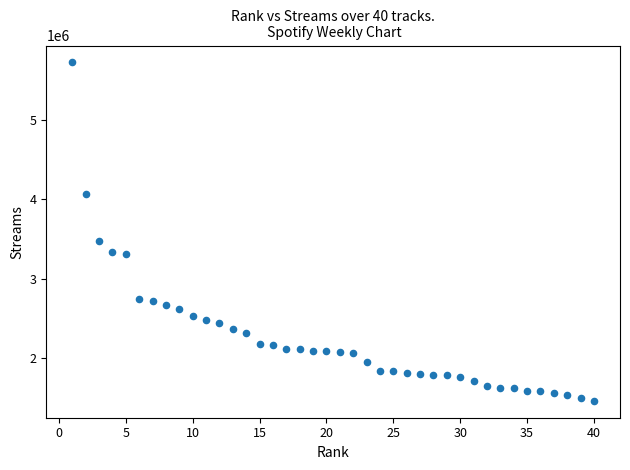

What is the range of Y values (max minus min)?

4260437